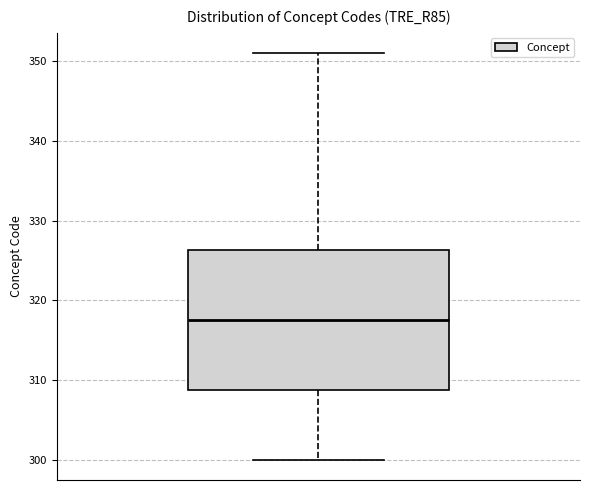

Read this box plot against the y-axis: the position of the median line, the range covered by the box, and the ends of both whiskers. The values are not printed on the chart, so give them approximately, as read against the axis.

median 318, box 309 to 326, whiskers 300 to 351